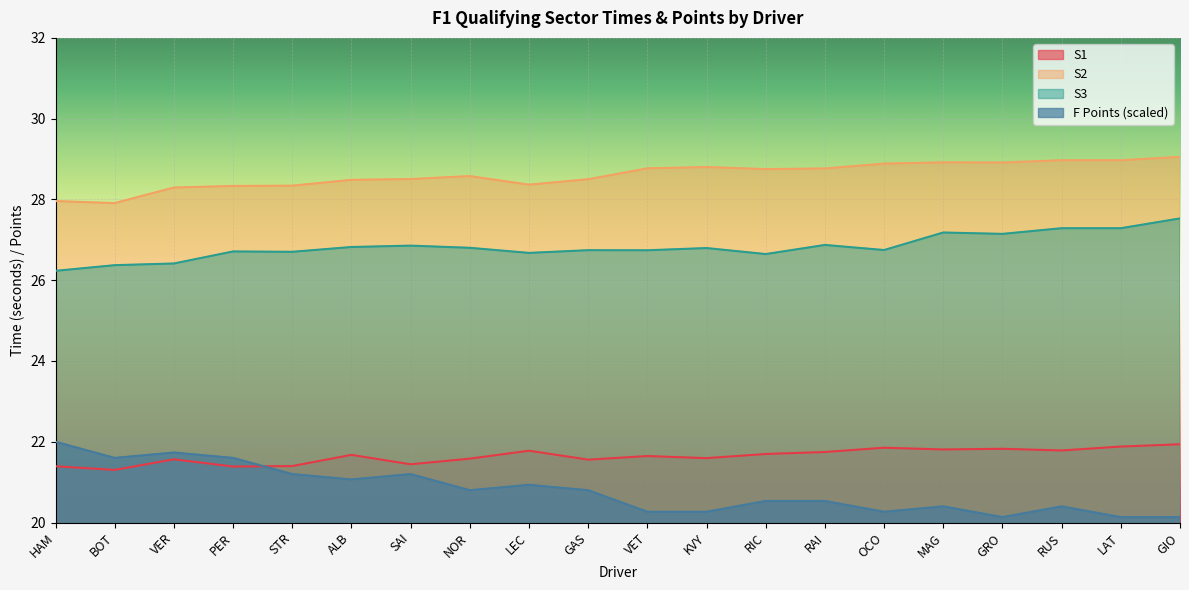

How many lines are shown in the chart?

4